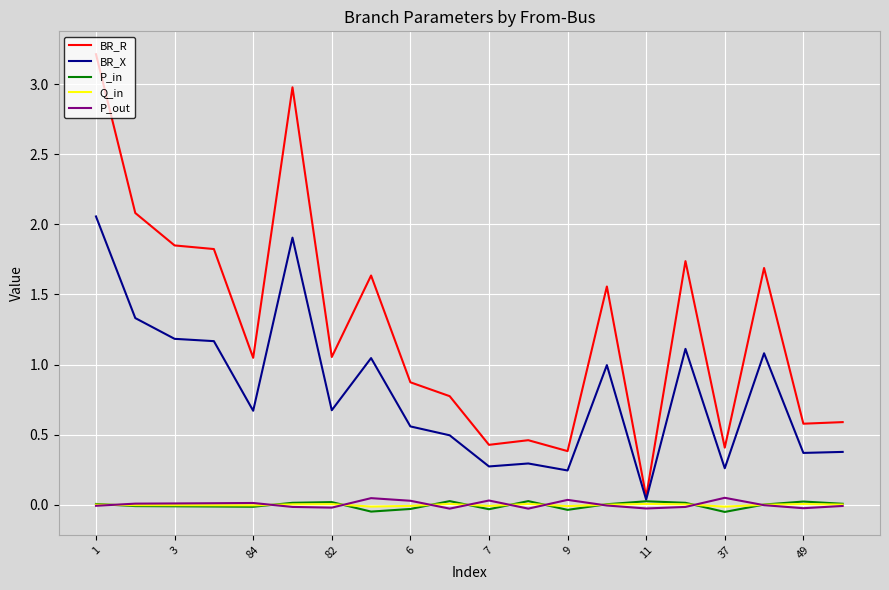

What is the maximum value shown in the chart?

3.2